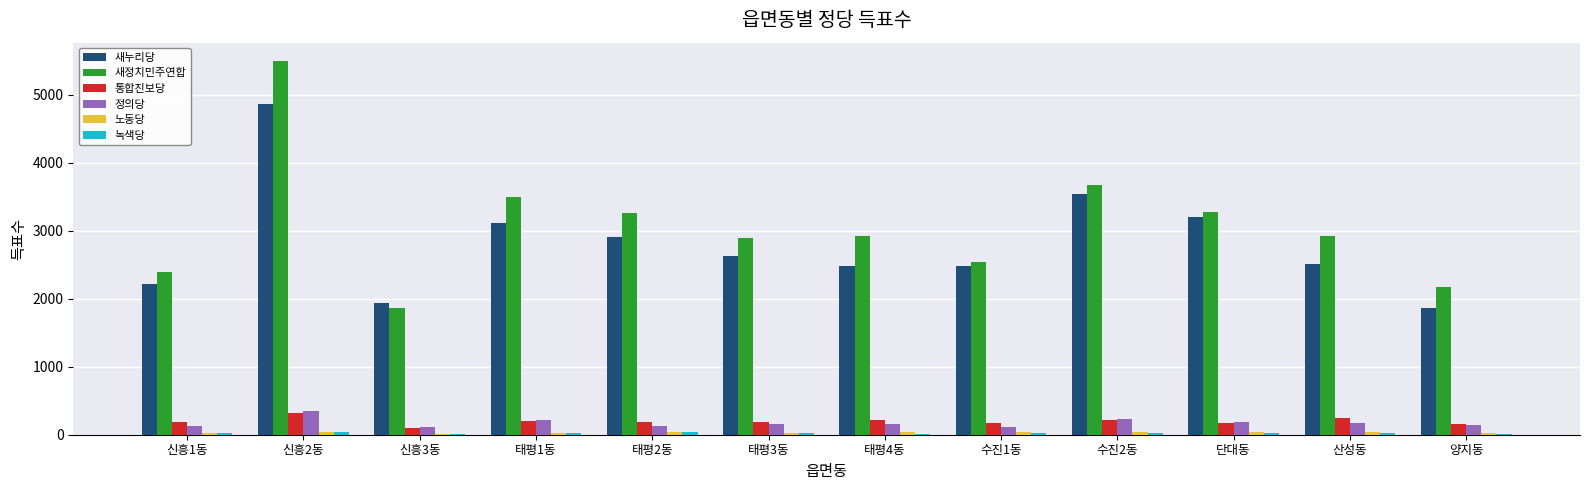

Which category has the highest value across all series?

신흥2동